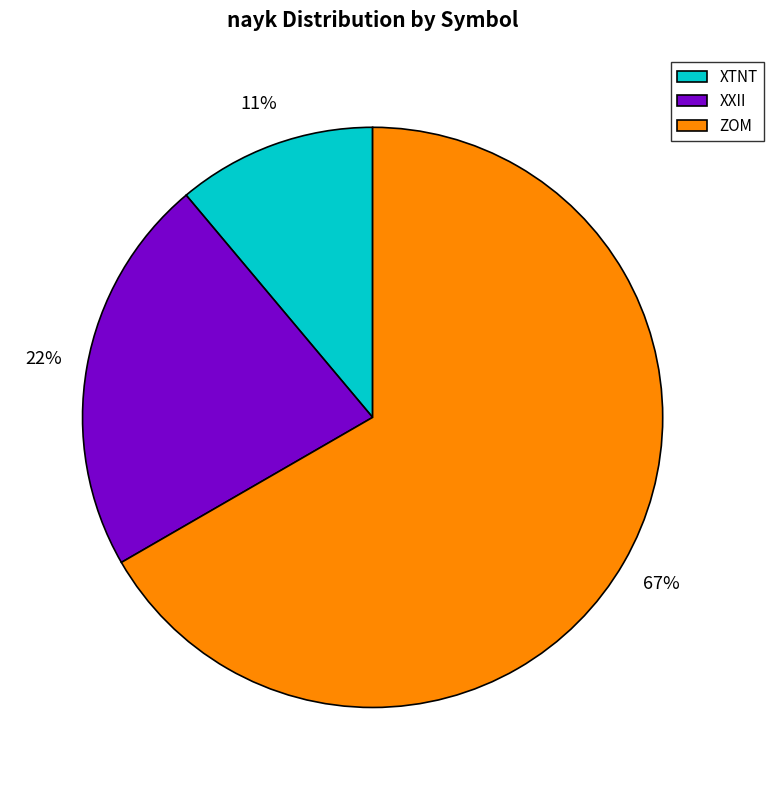

Rank the categories by value from highest to lowest.

ZOM, XXII, XTNT